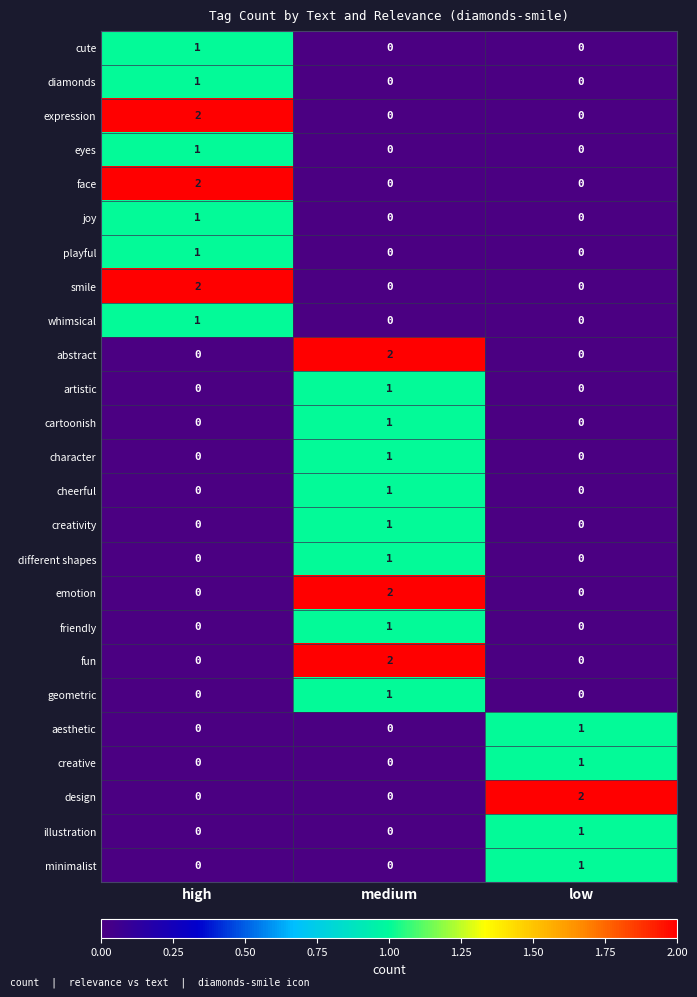

True or false: friendly has a value of 1 at medium.

True